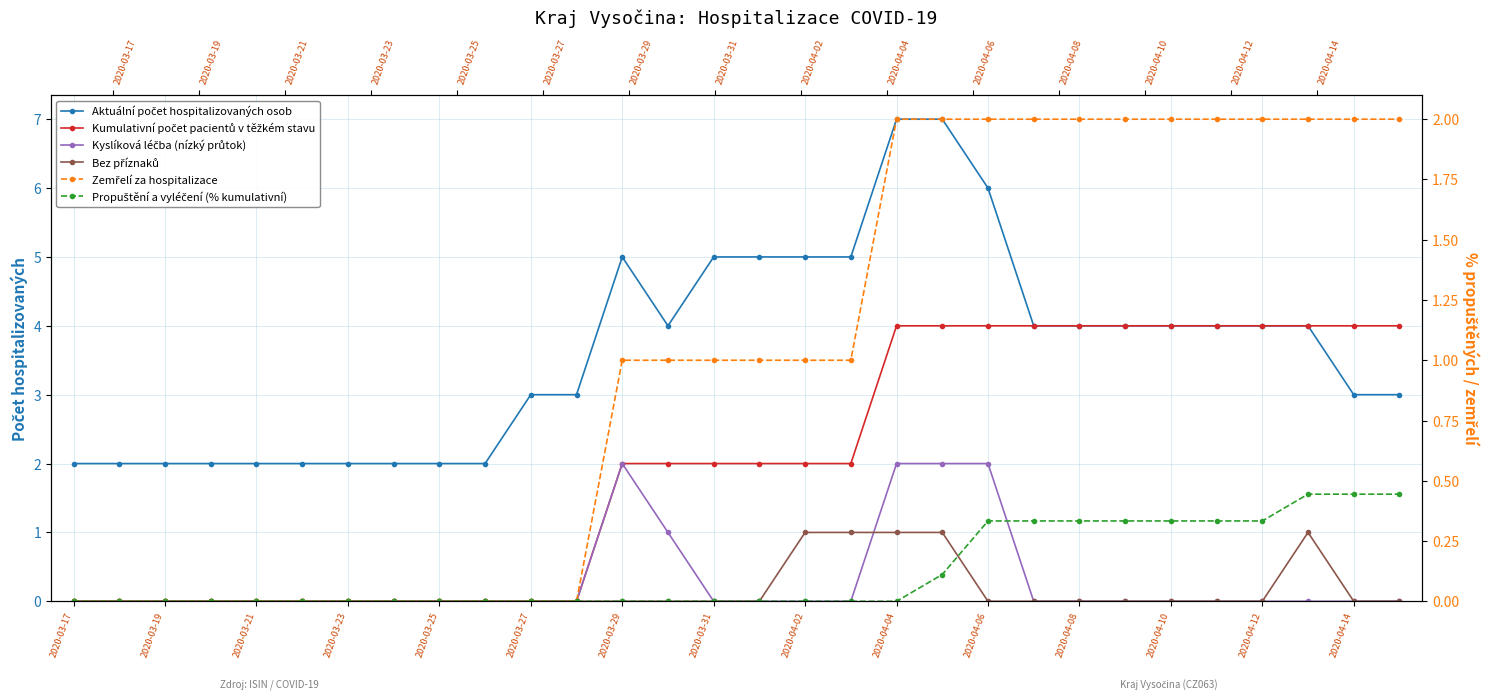

Rank the series by their maximum value, from lowest to highest.

Propuštění a vyléčení (% kumulativní), Bez příznaků, Kyslíková léčba (nízký průtok), Zemřelí za hospitalizace, Kumulativní počet pacientů v těžkém stavu, Aktuální počet hospitalizovaných osob